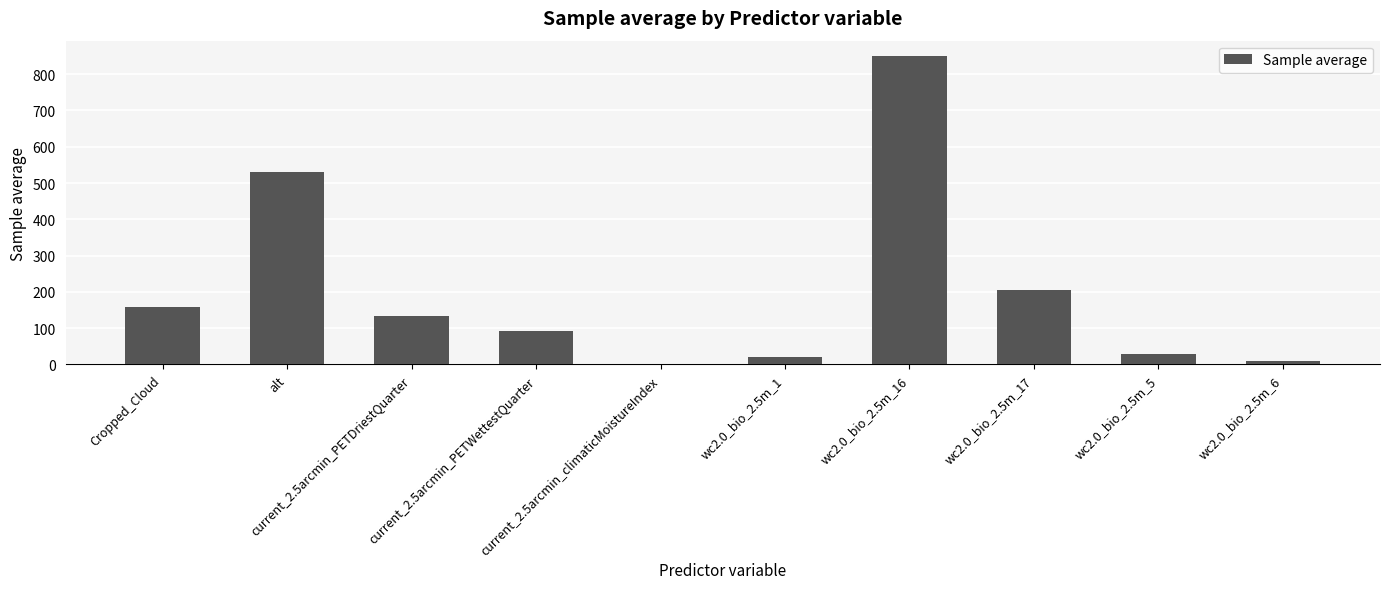

What is the greatest value displayed?

849.9